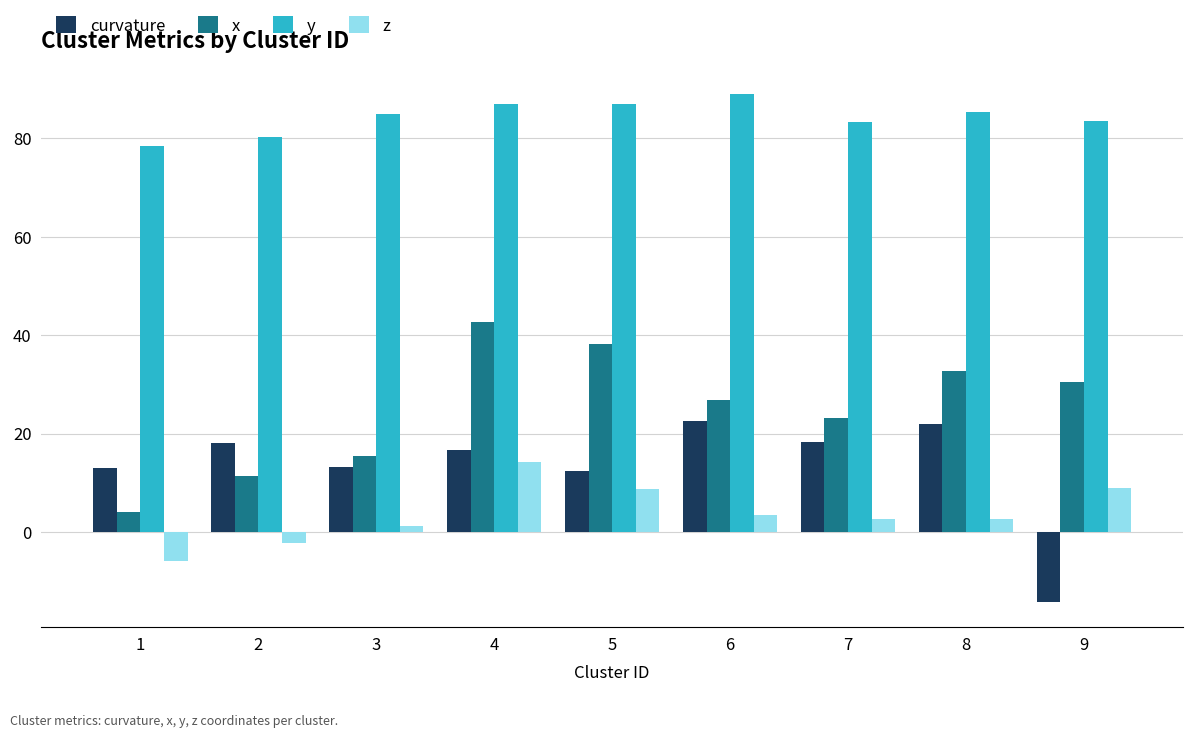

How many data points in y are less than 85?

4